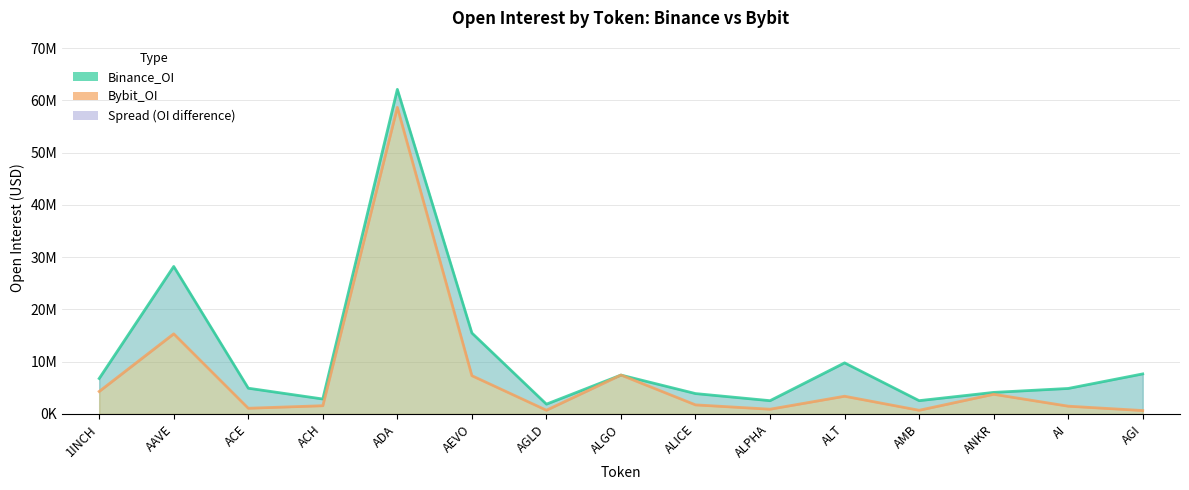

What position from the right is AGLD?

9